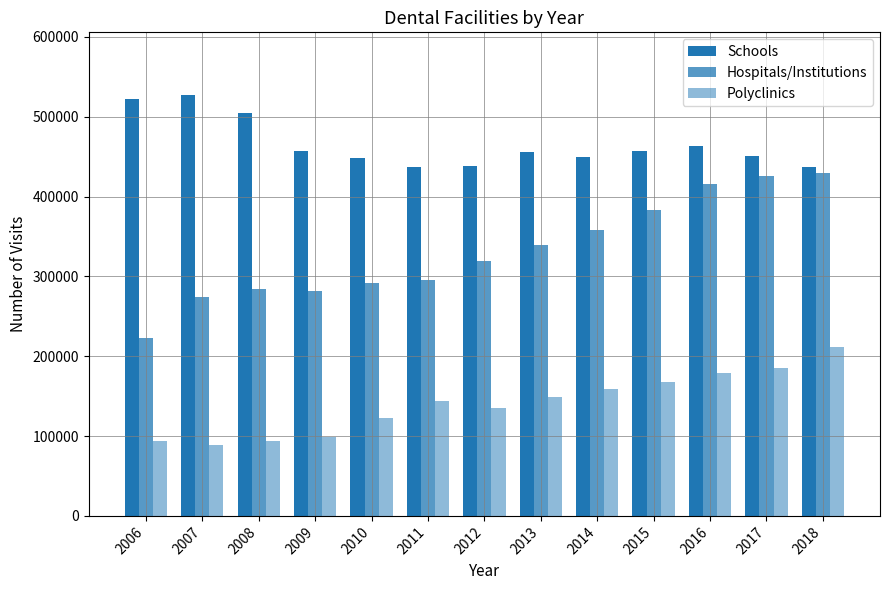

The Polyclinics series shows 67757 at 2013. True or false?

False